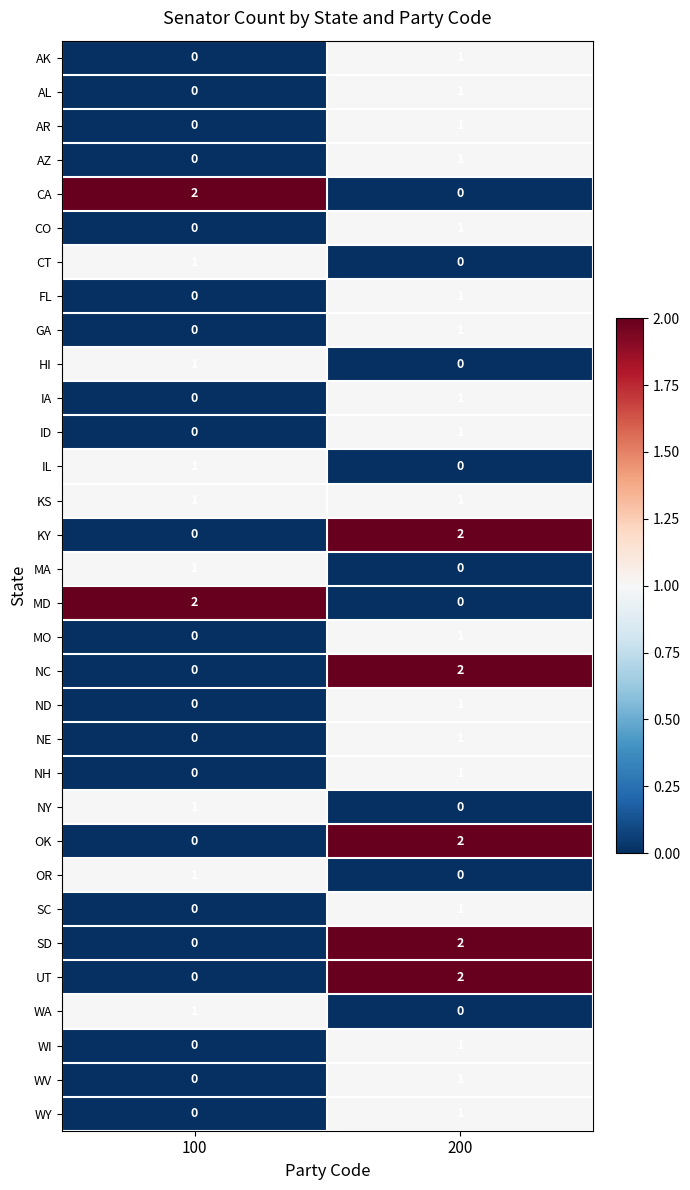

The MO series shows 0 at 200. True or false?

False